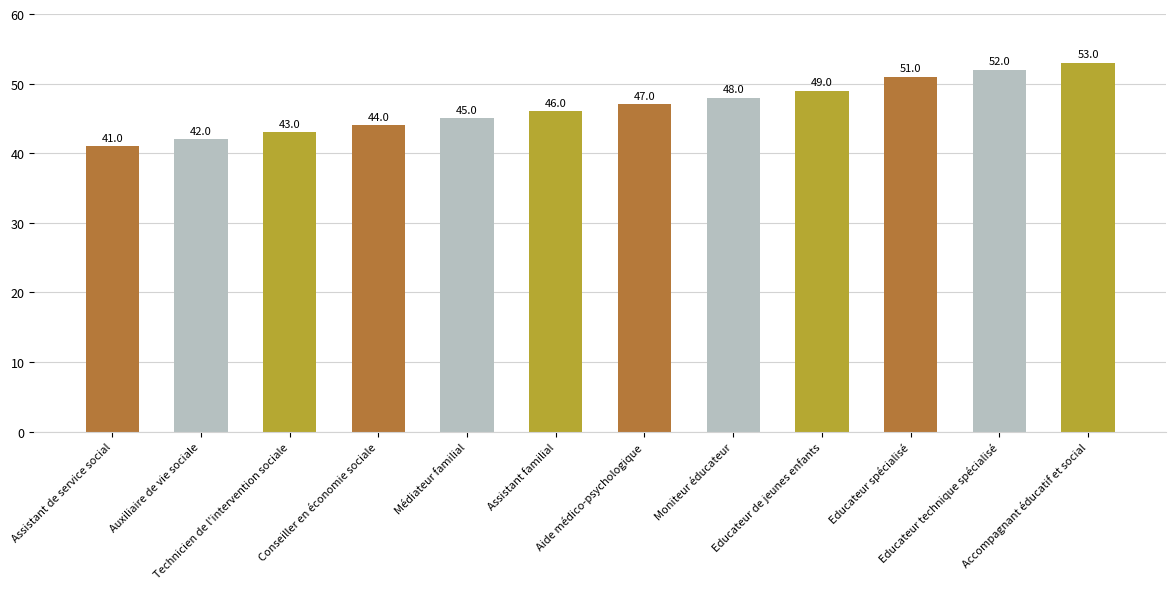

The value at Auxiliaire de vie sociale is 42. True or false?

True